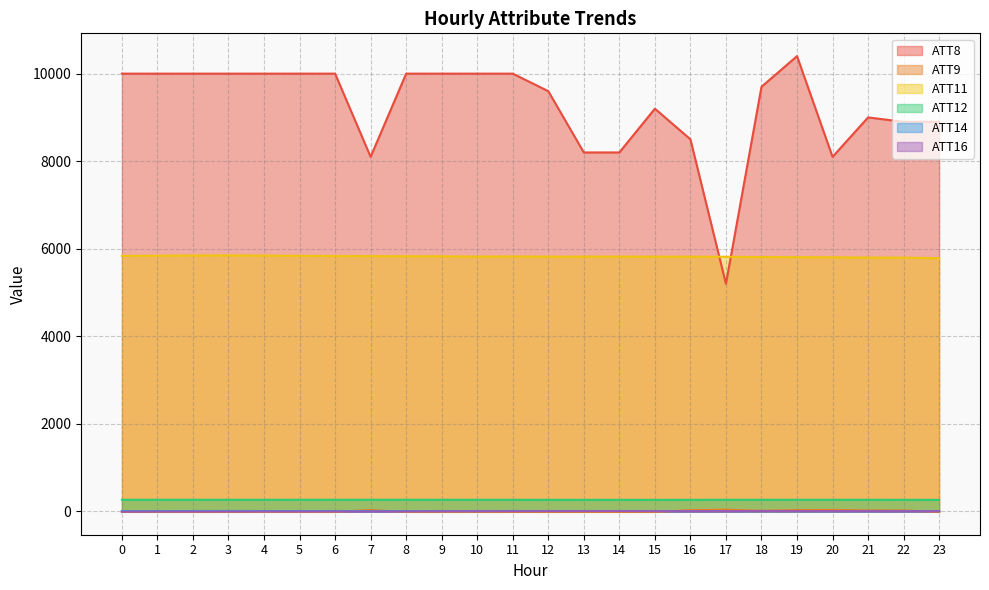

True or false: ATT9 has a value of -10.0 at 8.

True